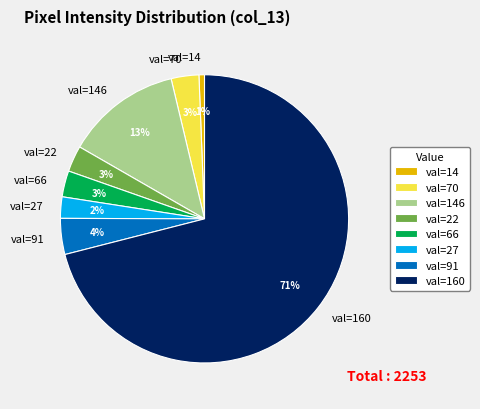

True or false: val=146 accounts for 18% of the total.

False